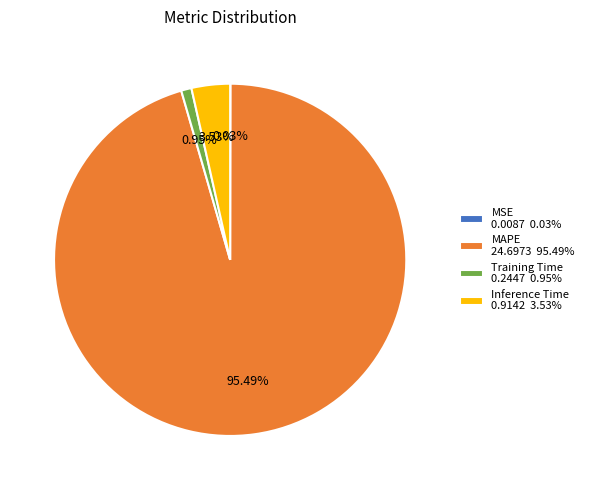

Which has a higher value, Inference Time or Training Time?

Inference Time